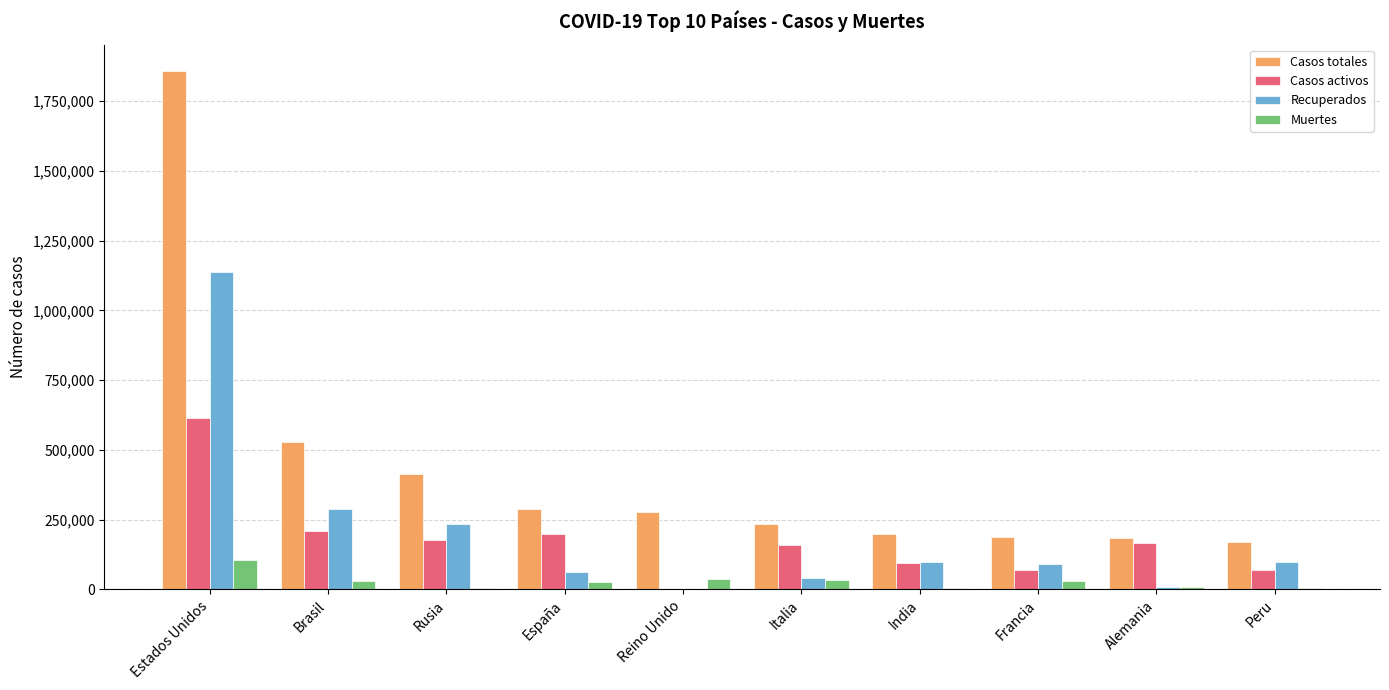

Count the number of data series in this chart.

4